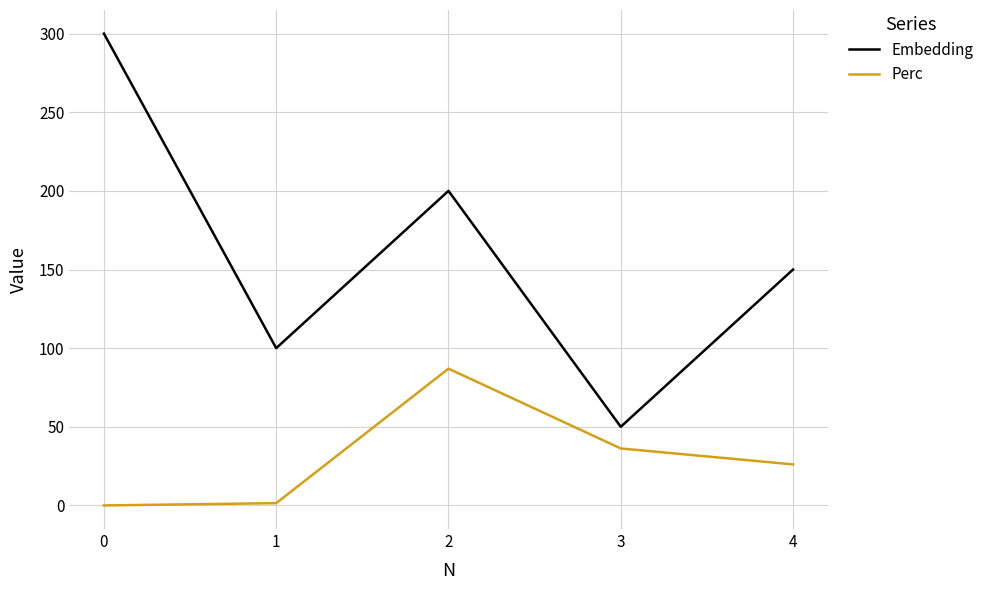

True or false: Perc has a value of 44.5 at 4.

False